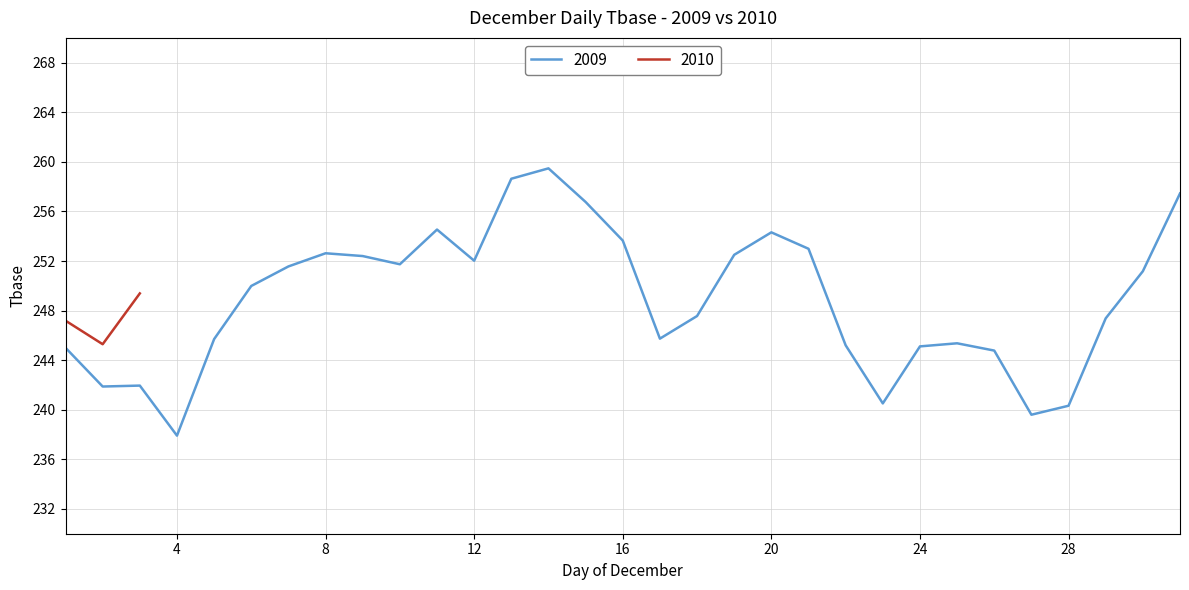

Approximately how many times larger is the value at 2 compared to 16?

1.0